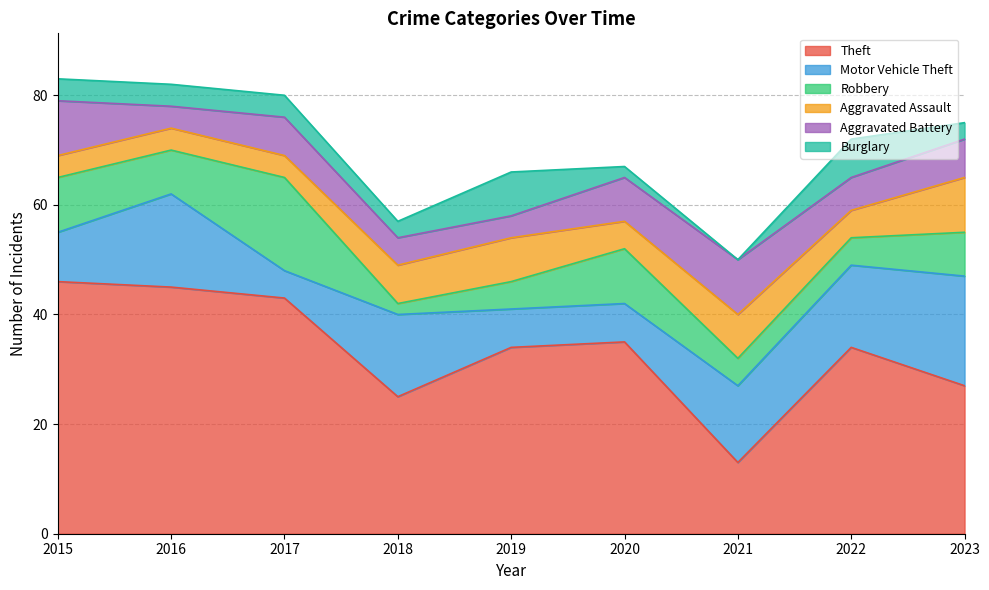

Which series has the largest range (max minus min)?

Theft